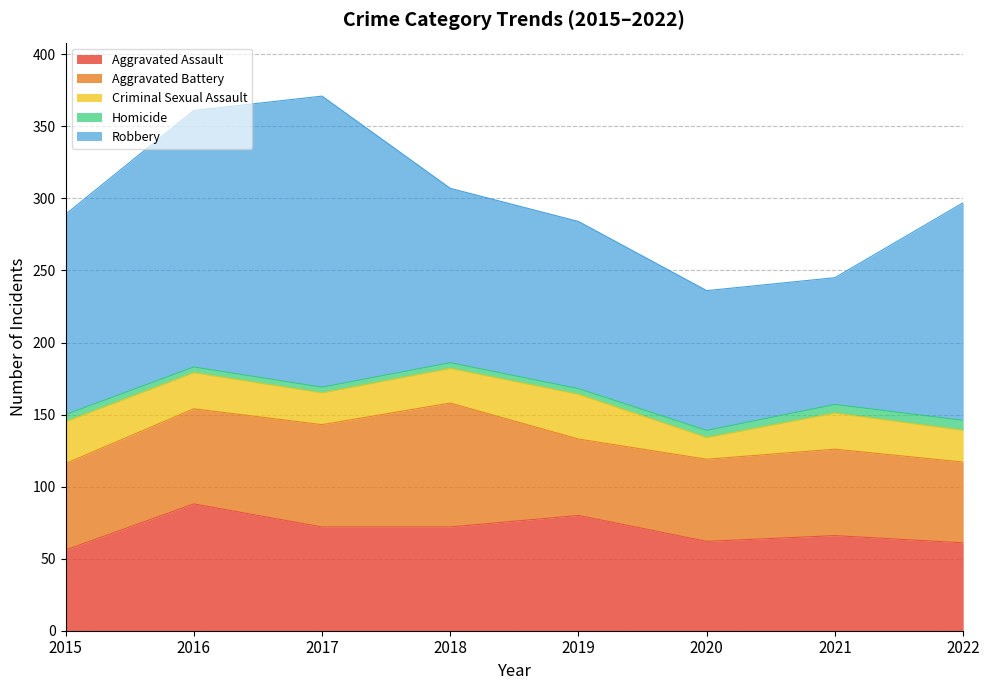

How many values in the Aggravated Battery series exceed 60?

3